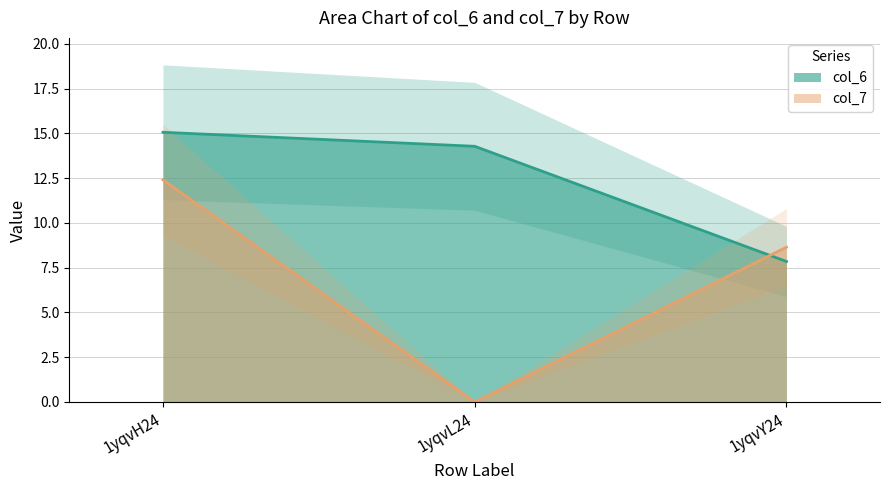

At which label does col_7 reach its peak?

1yqvH24